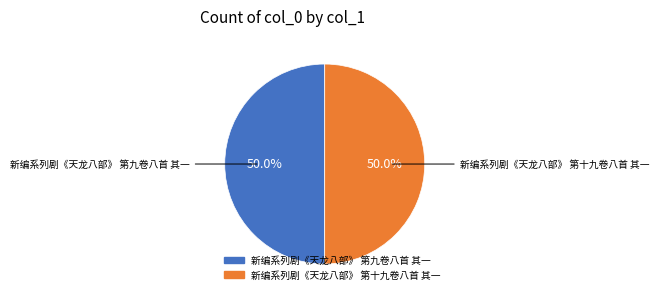

What is the ratio of the value at 新编系列剧《天龙八部》 第十九卷八首 其一 to the value at 新编系列剧《天龙八部》 第九卷八首 其一?

1.0